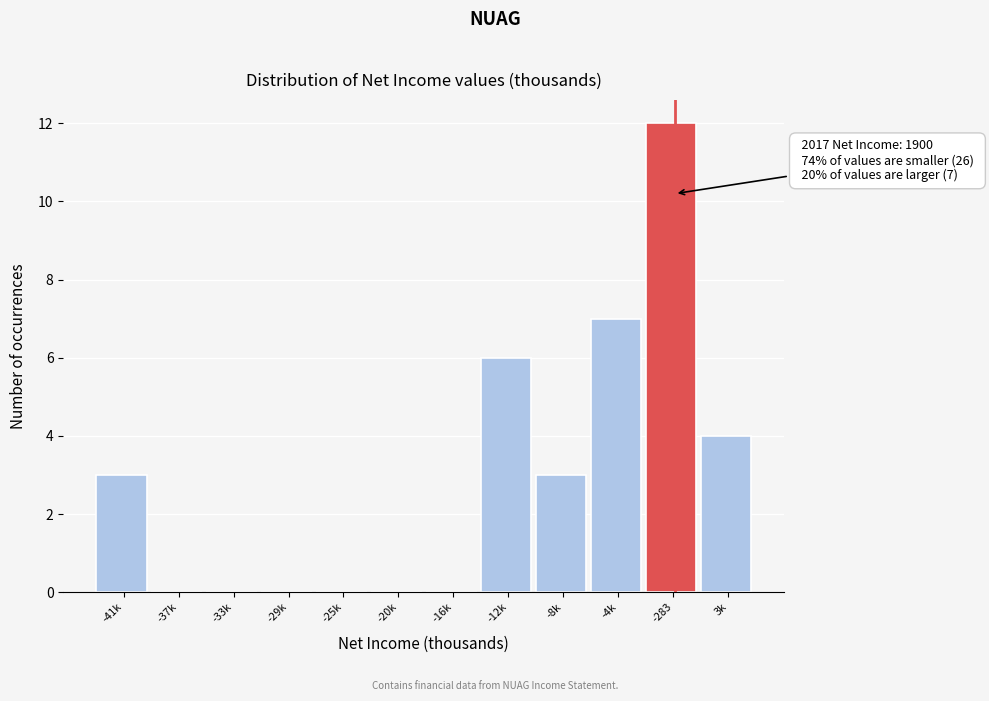

Reading left to right, transcribe all the data shown in this chart.

-41k=3	-37k=0	-33k=0	-29k=0	-25k=0	-20k=0	-16k=0	-12k=6	-8k=3	-4k=7	-283=12	3k=4